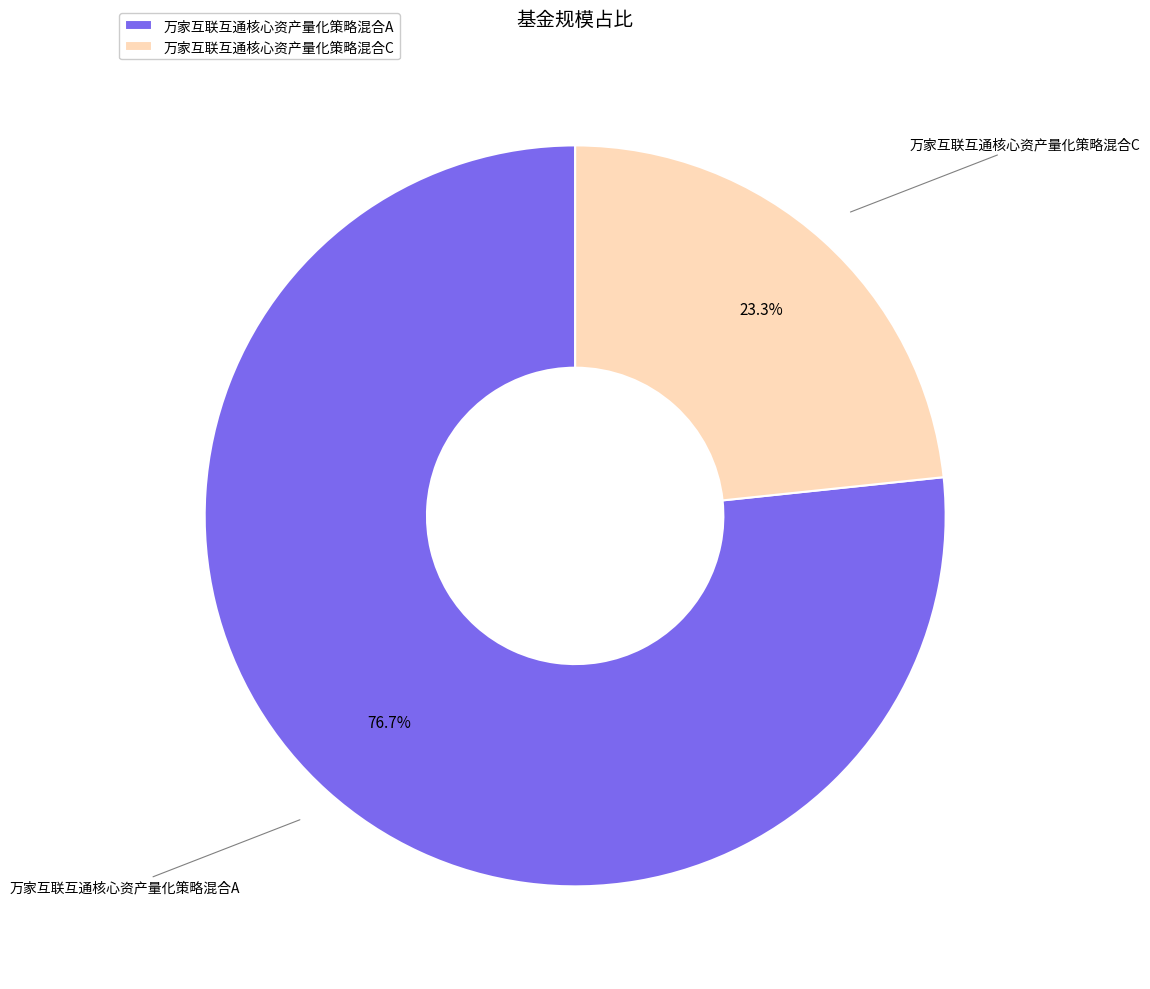

How many segments does this pie chart have?

2